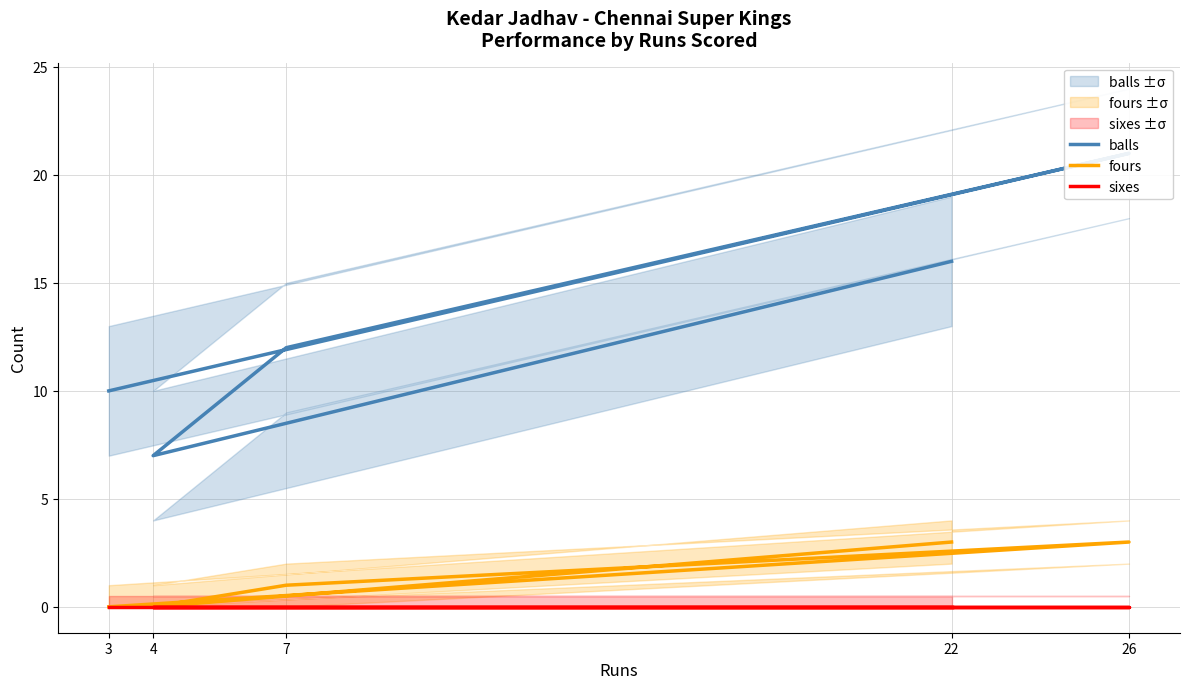

What are all the series names shown in the legend?

balls, fours, sixes